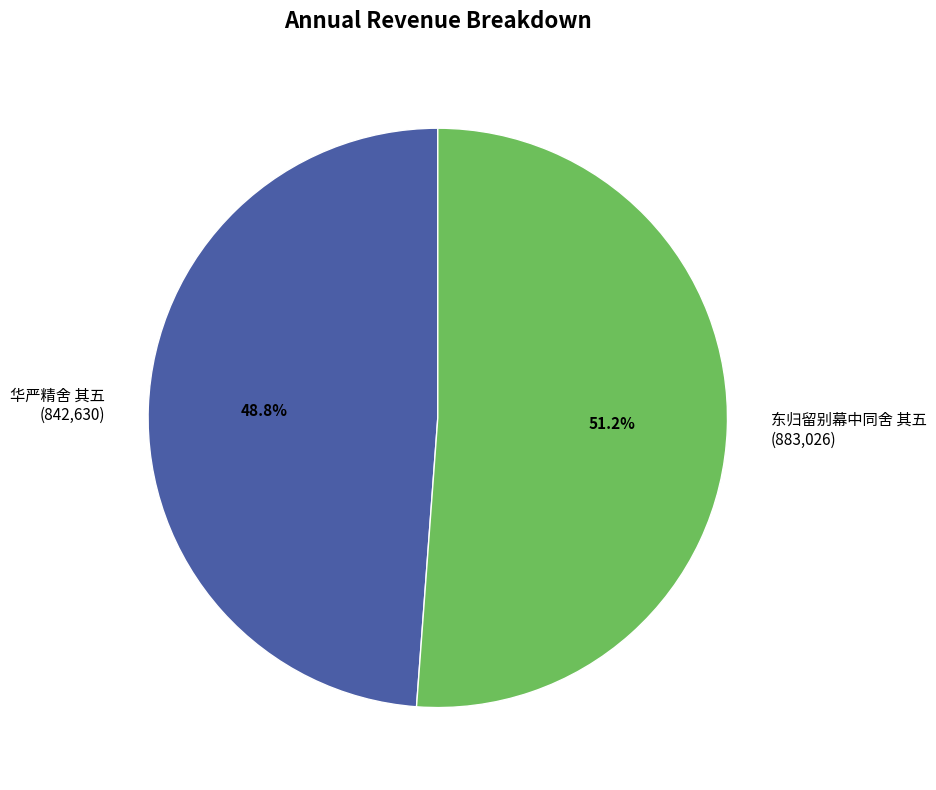

Is 华严精舍 其五 the majority of the pie?

No